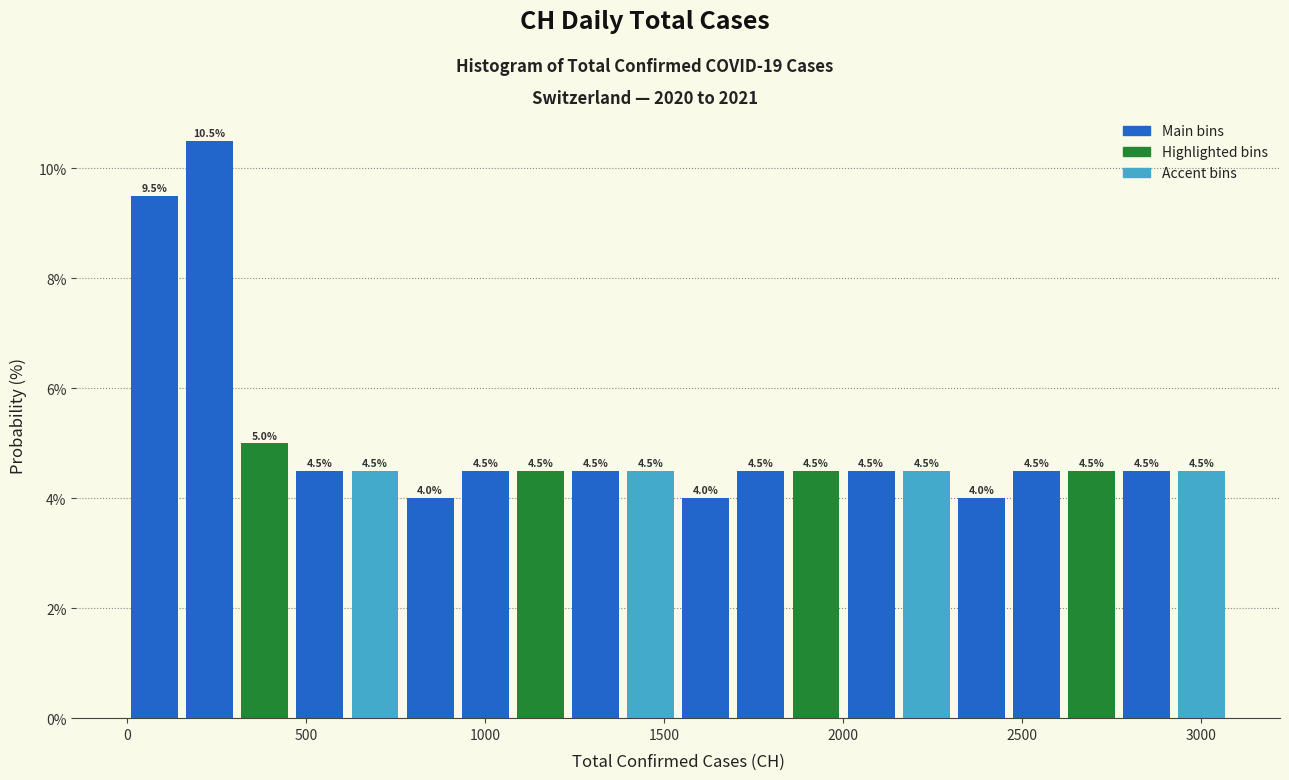

Read against the x-axis, roughly where is the centre of the tallest bar?

250